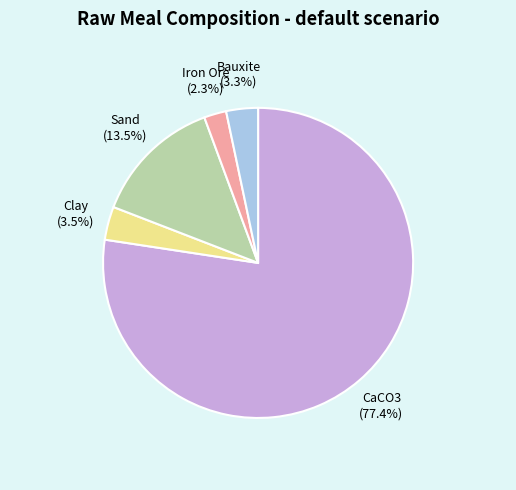

Count the number of slices in the pie.

5